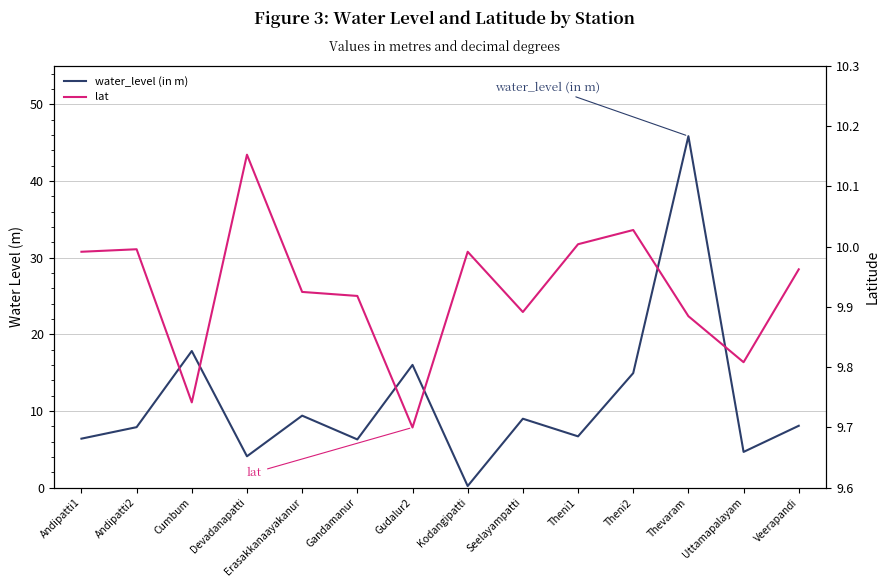

What is the average value of the water_level (in m) series?

11.2